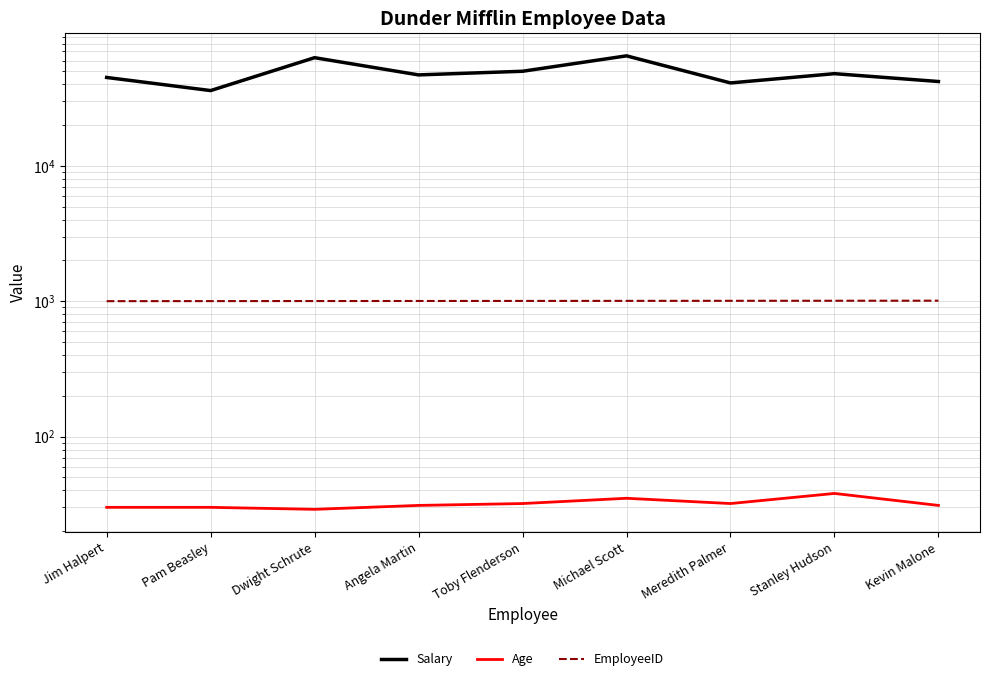

Reading left to right, extract all data points from this chart.

Salary: Jim Halpert=45000	Pam Beasley=36000	Dwight Schrute=63000	Angela Martin=47000	Toby Flenderson=50000	Michael Scott=65000	Meredith Palmer=41000	Stanley Hudson=48000	Kevin Malone=42000
Age: Jim Halpert=30	Pam Beasley=30	Dwight Schrute=29	Angela Martin=31	Toby Flenderson=32	Michael Scott=35	Meredith Palmer=32	Stanley Hudson=38	Kevin Malone=31
EmployeeID: Jim Halpert=1001	Pam Beasley=1002	Dwight Schrute=1003	Angela Martin=1004	Toby Flenderson=1005	Michael Scott=1006	Meredith Palmer=1007	Stanley Hudson=1008	Kevin Malone=1009